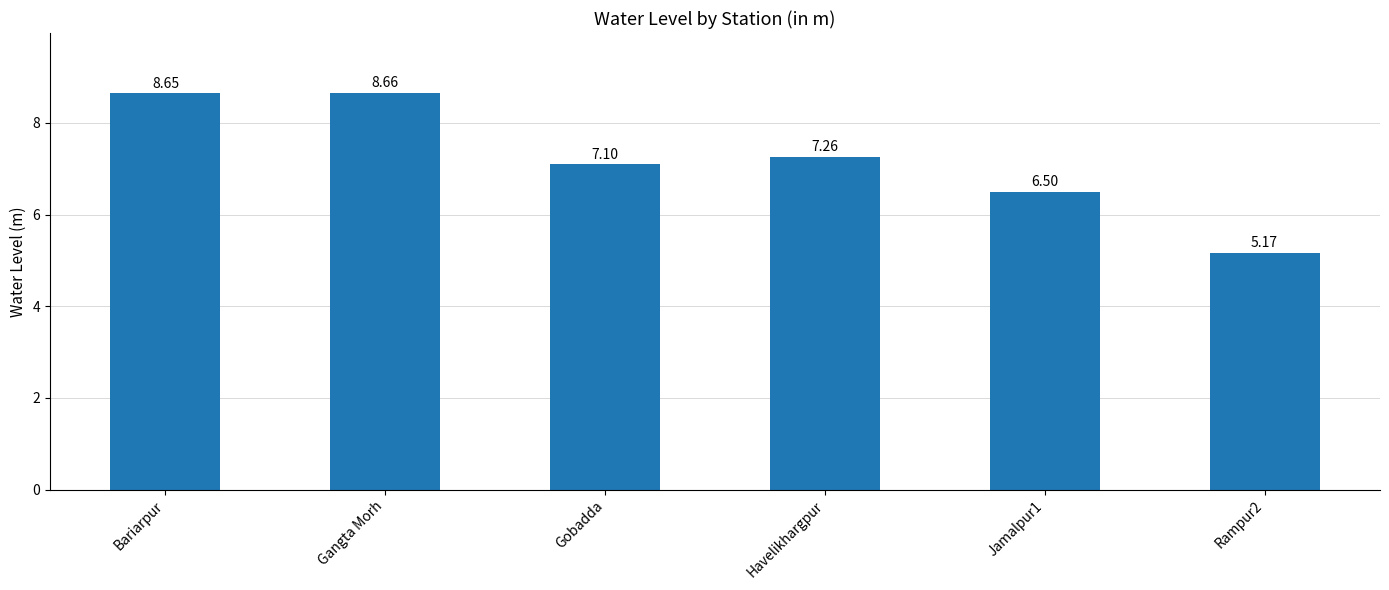

Which label corresponds to the smallest value in the chart?

Rampur2